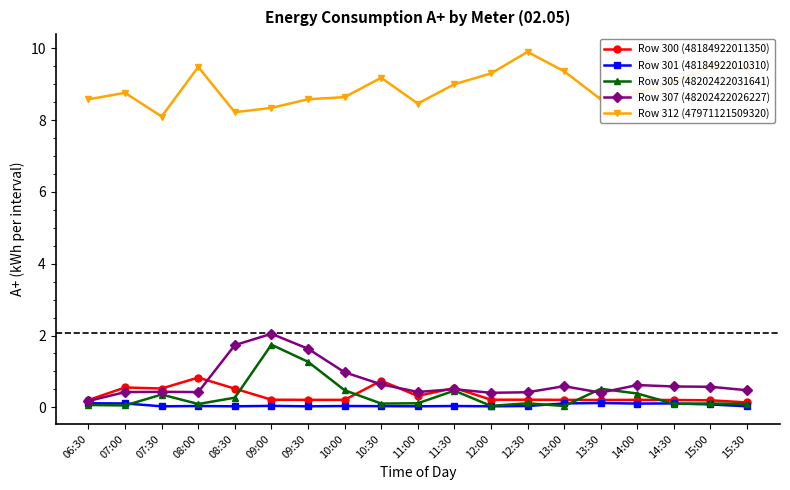

True or false: Row 312 (47971121509320) and Row 300 (48184922011350) intersect in this chart.

False